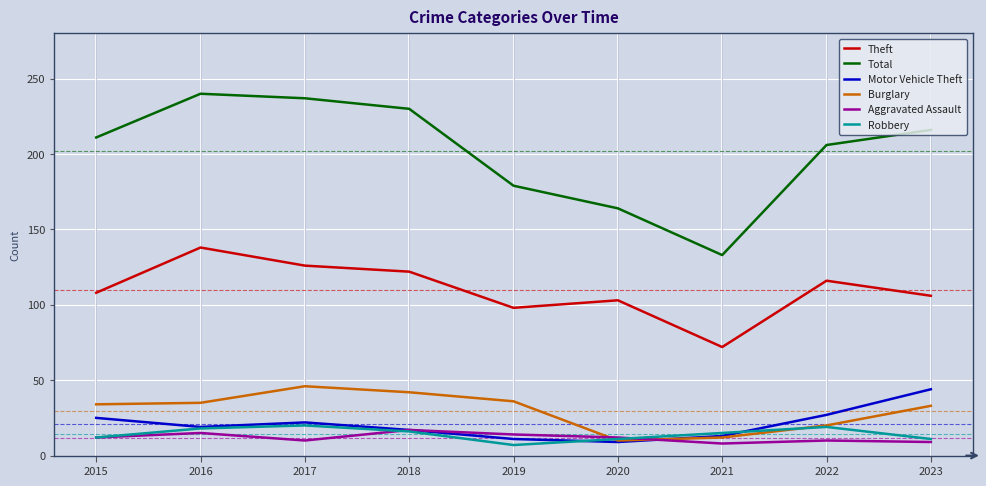

Does the chart have visible grid lines?

Yes